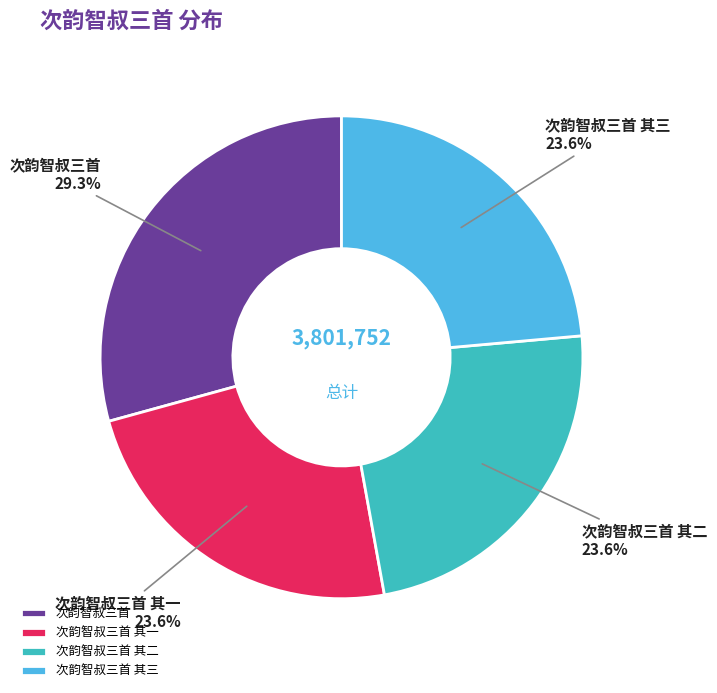

Does any single category account for the majority?

No